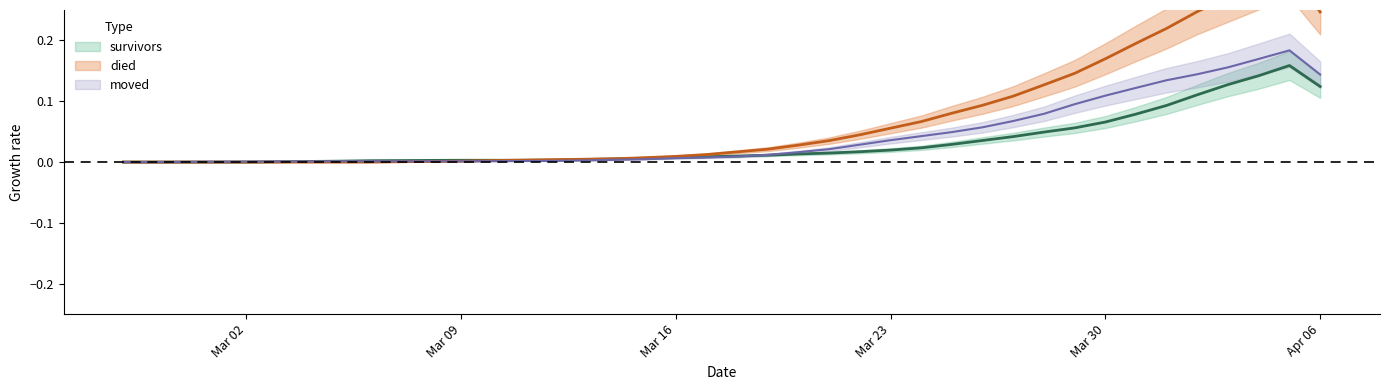

Between 2020-03-05 and 2020-03-17, which series saw the biggest shift?

died